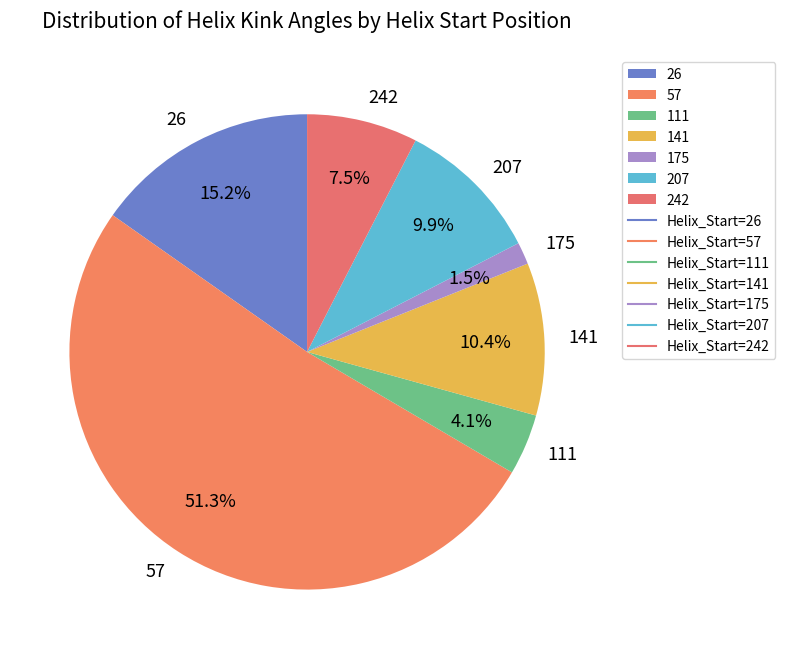

What is the largest slice in the pie chart?

57